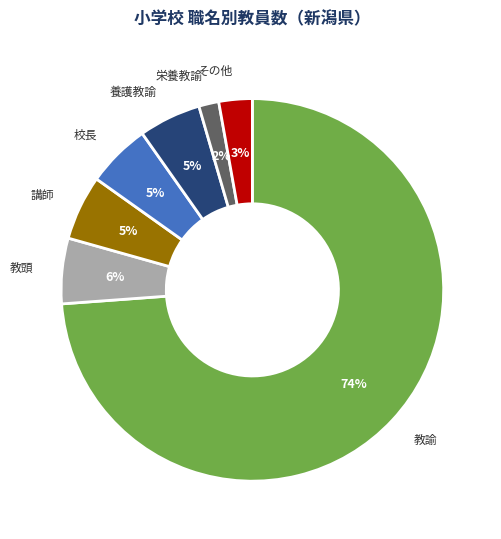

Do 教頭 and 教諭 together represent more than half of the pie?

Yes